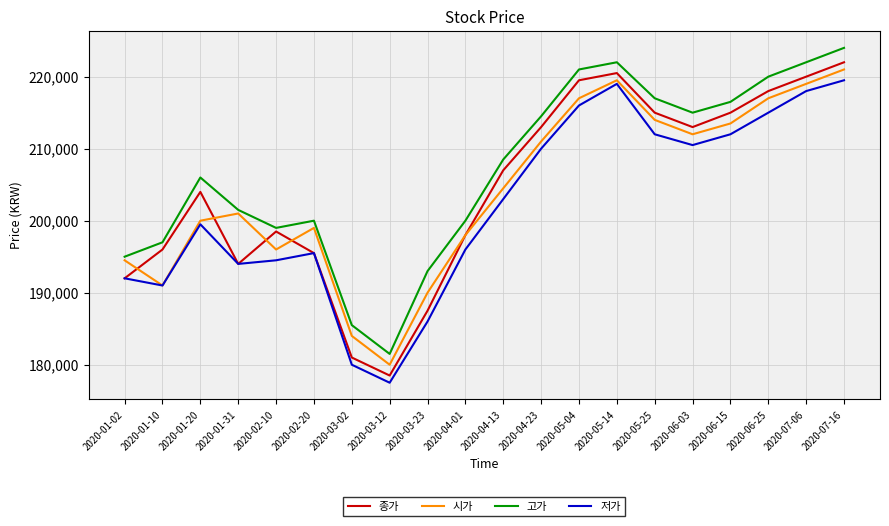

What is the lowest value of the 고가 series?

181500